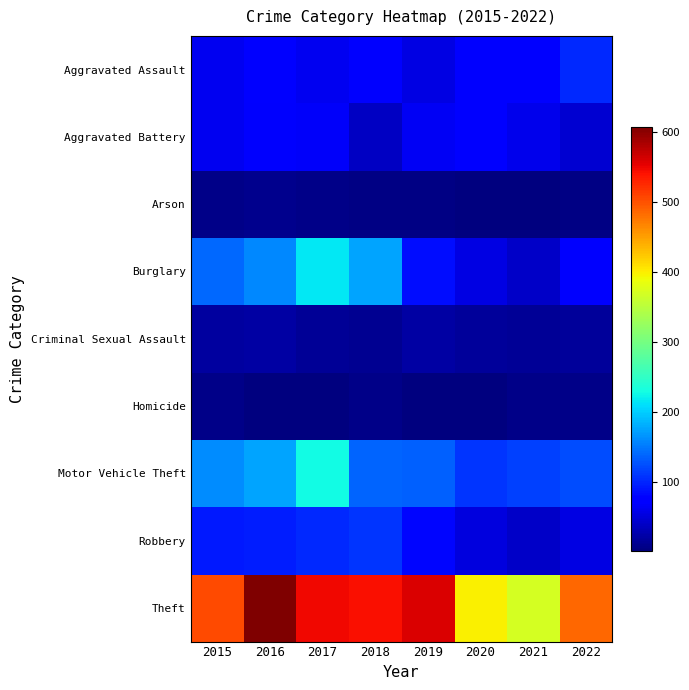

Between 2016 and 2018, which is larger?

2018